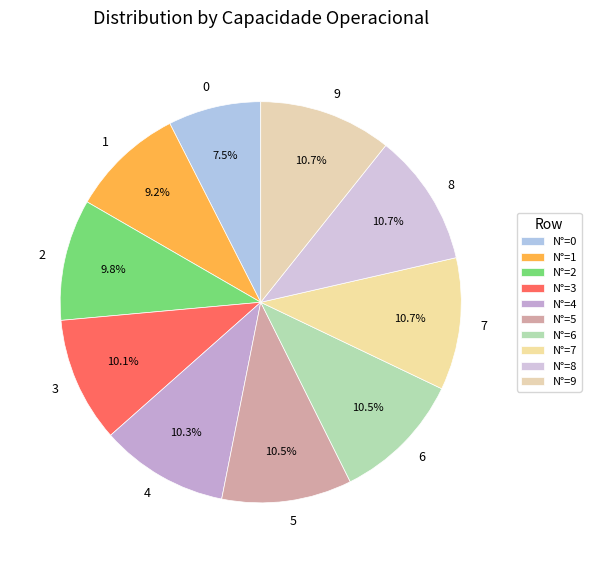

Is the sum of 0 and 7 greater than half?

No